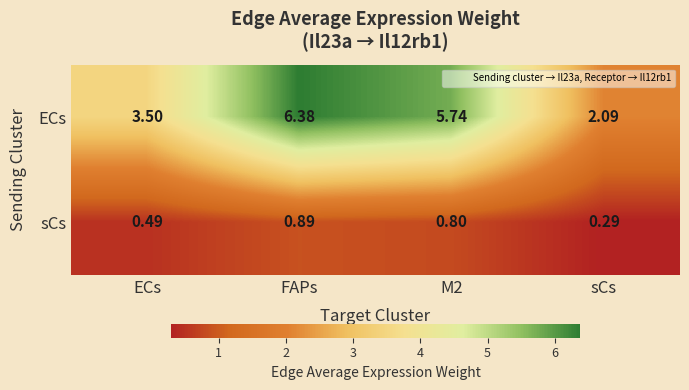

Which category has the lowest value in the ECs series?

sCs